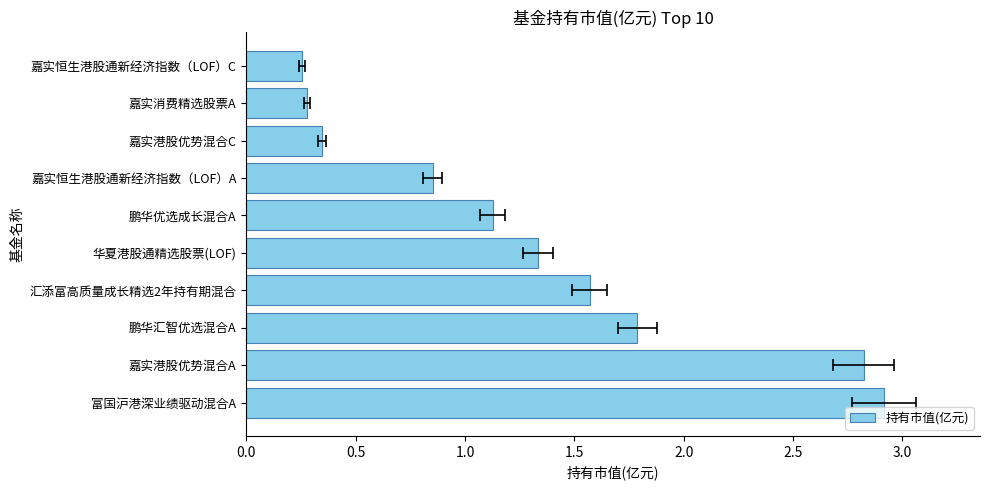

What is the difference between the maximum and minimum values?

2.7